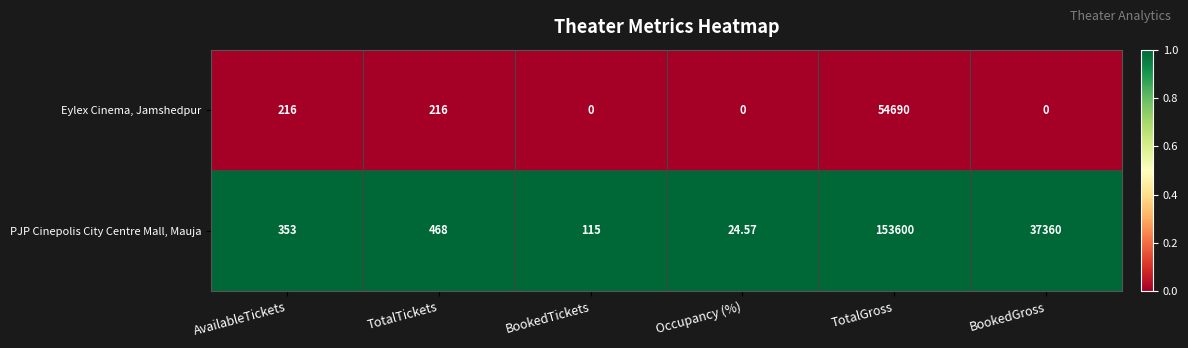

What is the total value across all series at BookedGross?

37360.0